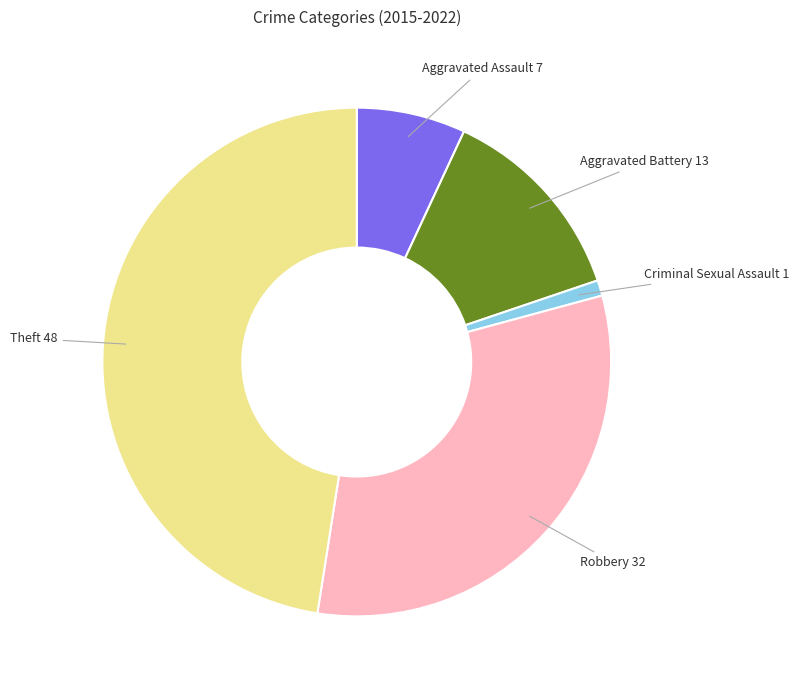

Does any single category account for the majority?

No